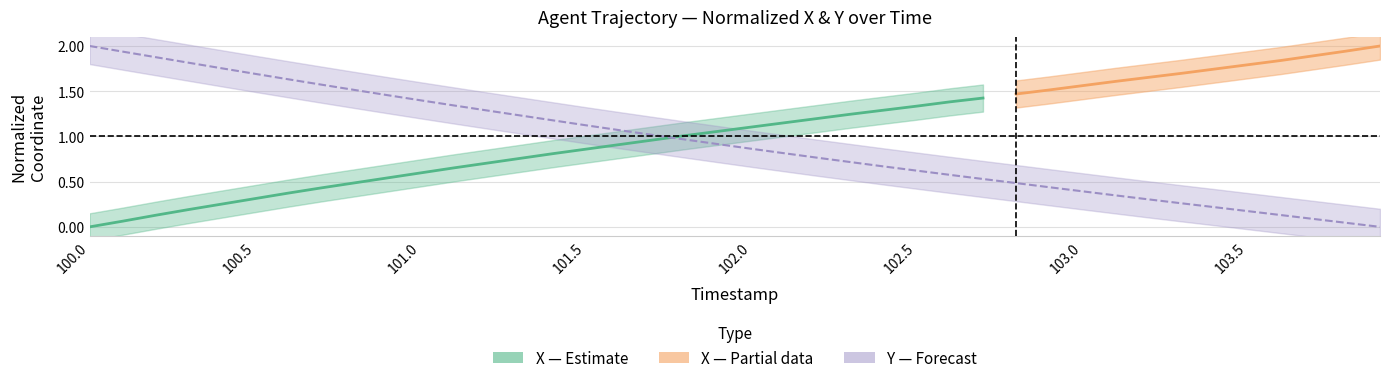

Is it true that the value at 100.1 is 2.5?

False